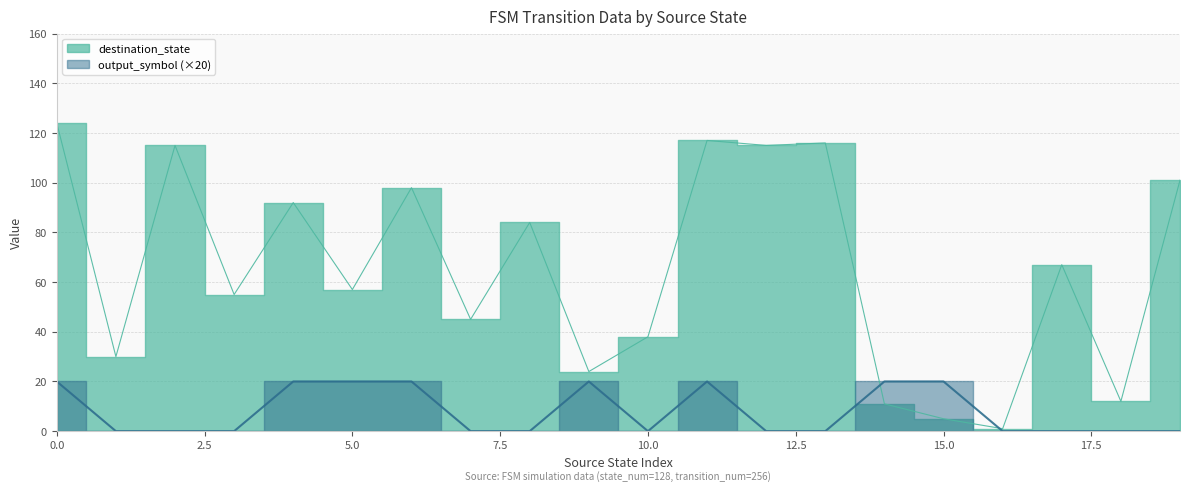

Reading left to right, transcribe all the data shown in this chart.

destination_state: 124	30	115	55	92	57	98	45	84	24	38	117	115	116	11	5	1	67	12	101
output_symbol: 20	0	0	0	20	20	20	0	0	20	0	20	0	0	20	20	0	0	0	0